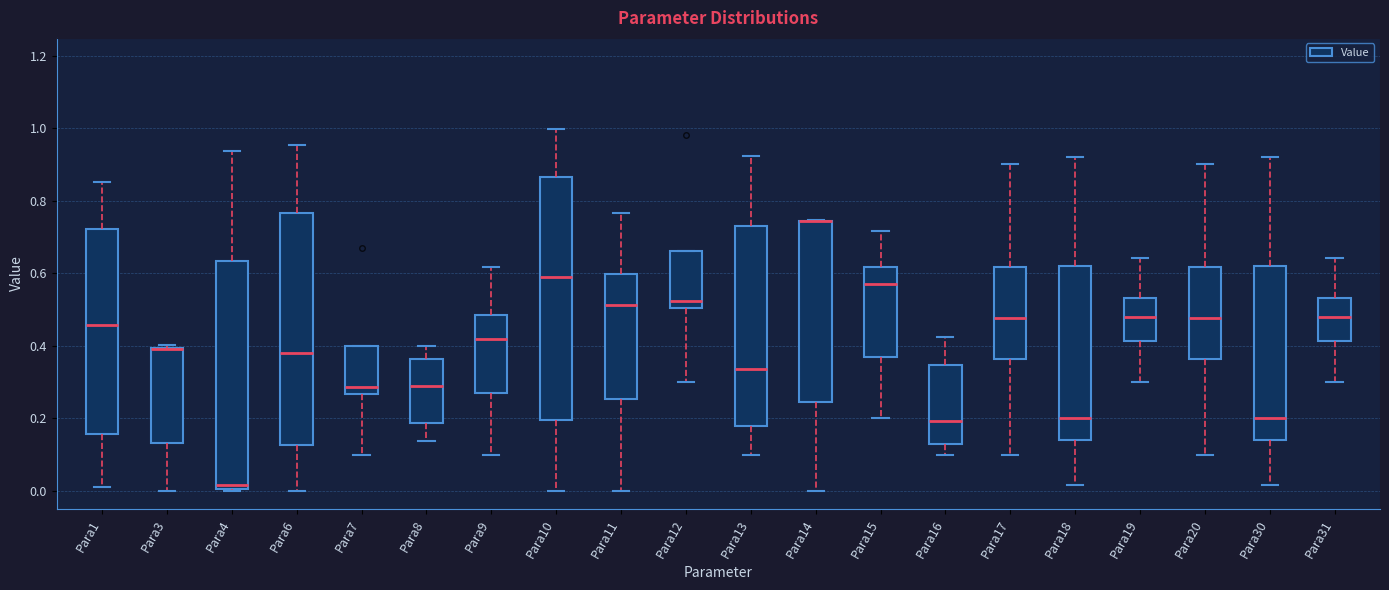

Reading left to right, transcribe this box plot: for each box, give where its median line is, the range the box spans, and where its two whiskers end, as read against the y-axis. The values are not printed on the chart, so give them approximately, as read against the axis.

Para1: median 0.46, box 0.16 to 0.72, whiskers 0.02 to 0.86
Para3: median 0.40 (drawn on the box's upper edge), box 0.14 to 0.40, whiskers 0.00 to 0.40 (just above the box's upper edge)
Para4: median 0.02, box 0.00 to 0.64, whiskers 0.00 to 0.94
Para6: median 0.38, box 0.12 to 0.76, whiskers 0.00 to 0.96
Para7: median 0.28, box 0.26 to 0.40, whiskers 0.10 to 0.40
Para8: median 0.30, box 0.18 to 0.36, whiskers 0.14 to 0.40
Para9: median 0.42, box 0.28 to 0.48, whiskers 0.10 to 0.62
Para10: median 0.60, box 0.20 to 0.86, whiskers 0.00 to 1.00
Para11: median 0.52, box 0.26 to 0.60, whiskers 0.00 to 0.76
Para12: median 0.52, box 0.50 to 0.66, whiskers 0.30 to 0.66
Para13: median 0.34, box 0.18 to 0.72, whiskers 0.10 to 0.92
Para14: median 0.74 (drawn on the box's upper edge), box 0.24 to 0.74, whiskers 0.00 to 0.74
Para15: median 0.56, box 0.38 to 0.62, whiskers 0.20 to 0.72
Para16: median 0.20, box 0.14 to 0.34, whiskers 0.10 to 0.42
Para17: median 0.48, box 0.36 to 0.62, whiskers 0.10 to 0.90
Para18: median 0.20, box 0.14 to 0.62, whiskers 0.02 to 0.92
Para19: median 0.48, box 0.42 to 0.54, whiskers 0.30 to 0.64
Para20: median 0.48, box 0.36 to 0.62, whiskers 0.10 to 0.90
Para30: median 0.20, box 0.14 to 0.62, whiskers 0.02 to 0.92
Para31: median 0.48, box 0.42 to 0.54, whiskers 0.30 to 0.64